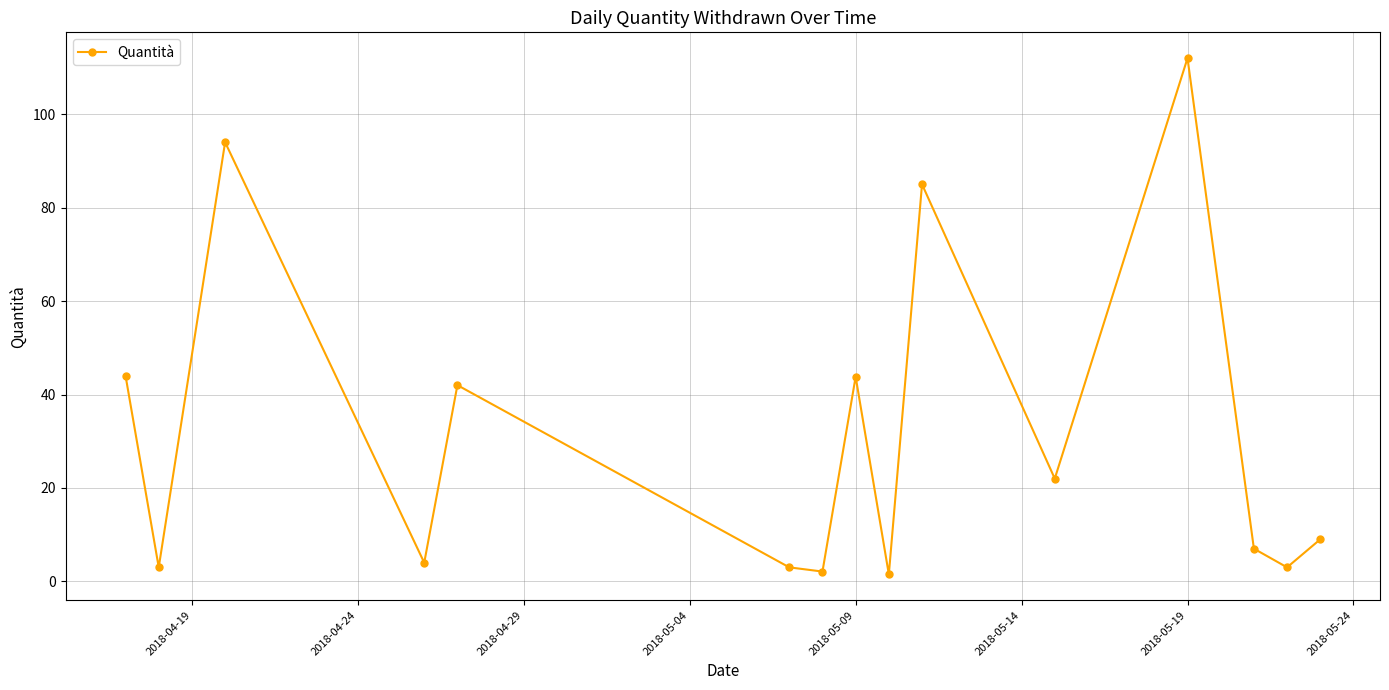

What is the sum of all values?

475.4